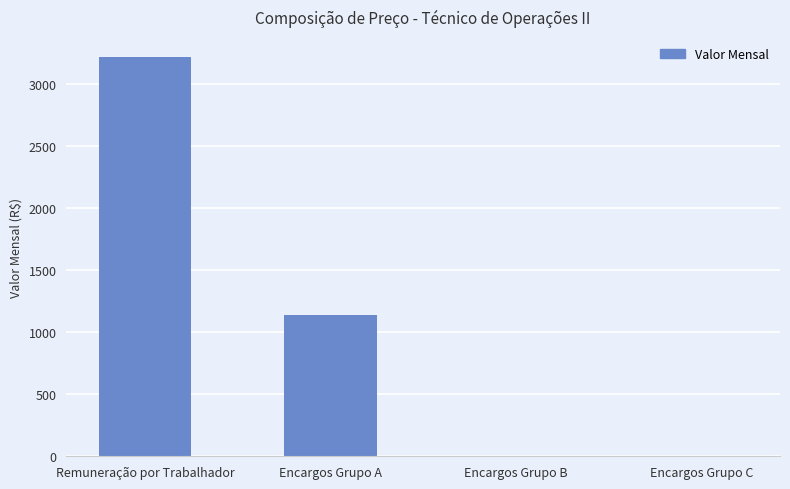

Does the chart contain stacked bars?

No